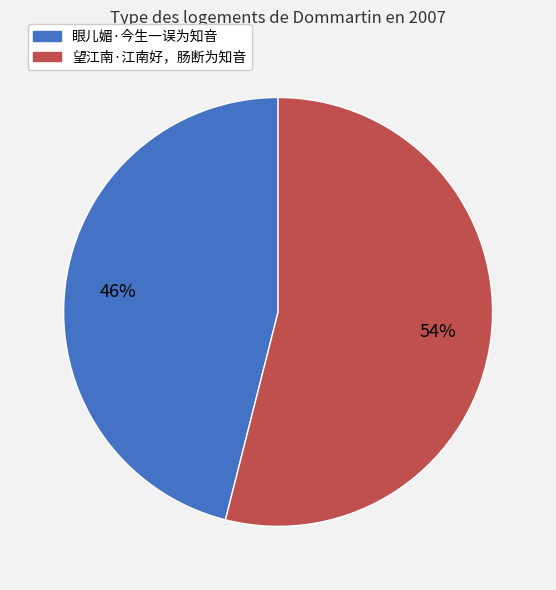

What is the smallest slice in the pie chart?

眼儿媚·今生一误为知音